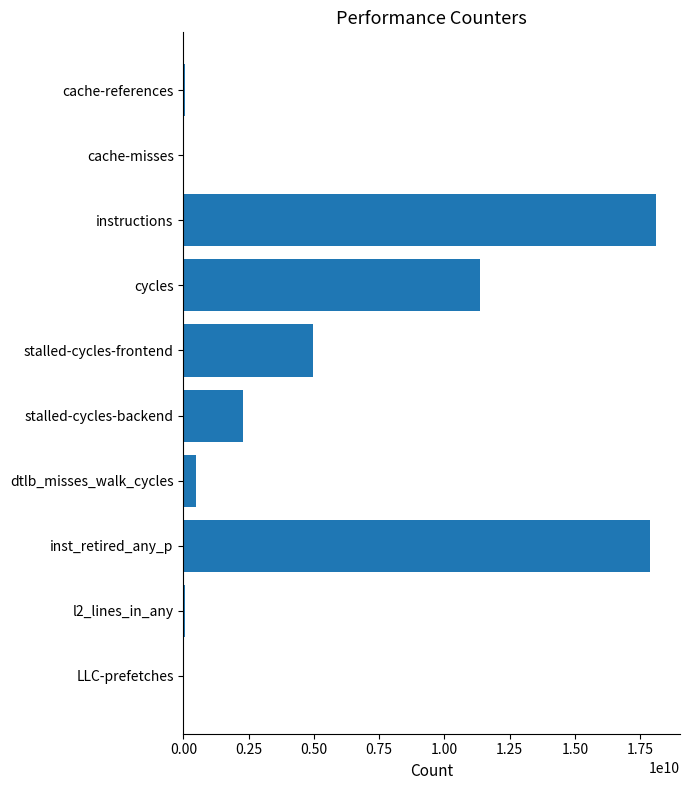

True or false: the data shows 6475087883 at stalled-cycles-frontend.

False